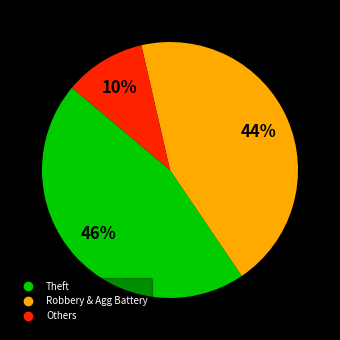

To the nearest percent, what is the average slice percentage?

33%